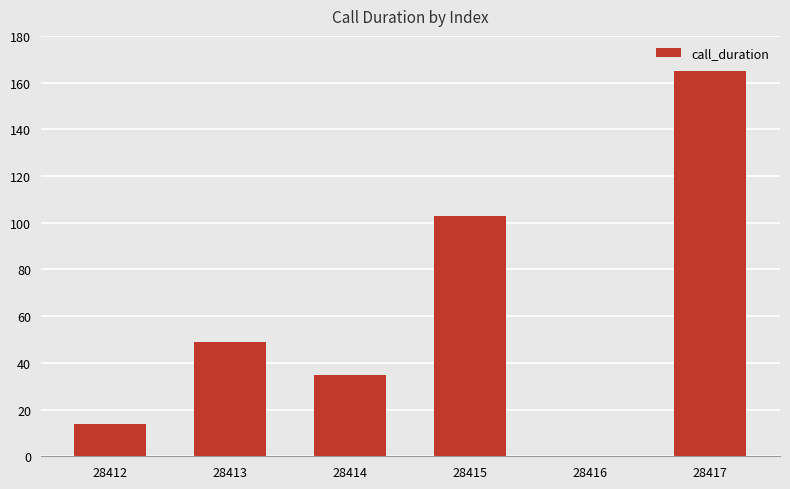

True or false: the data shows 68 at 28413.

False